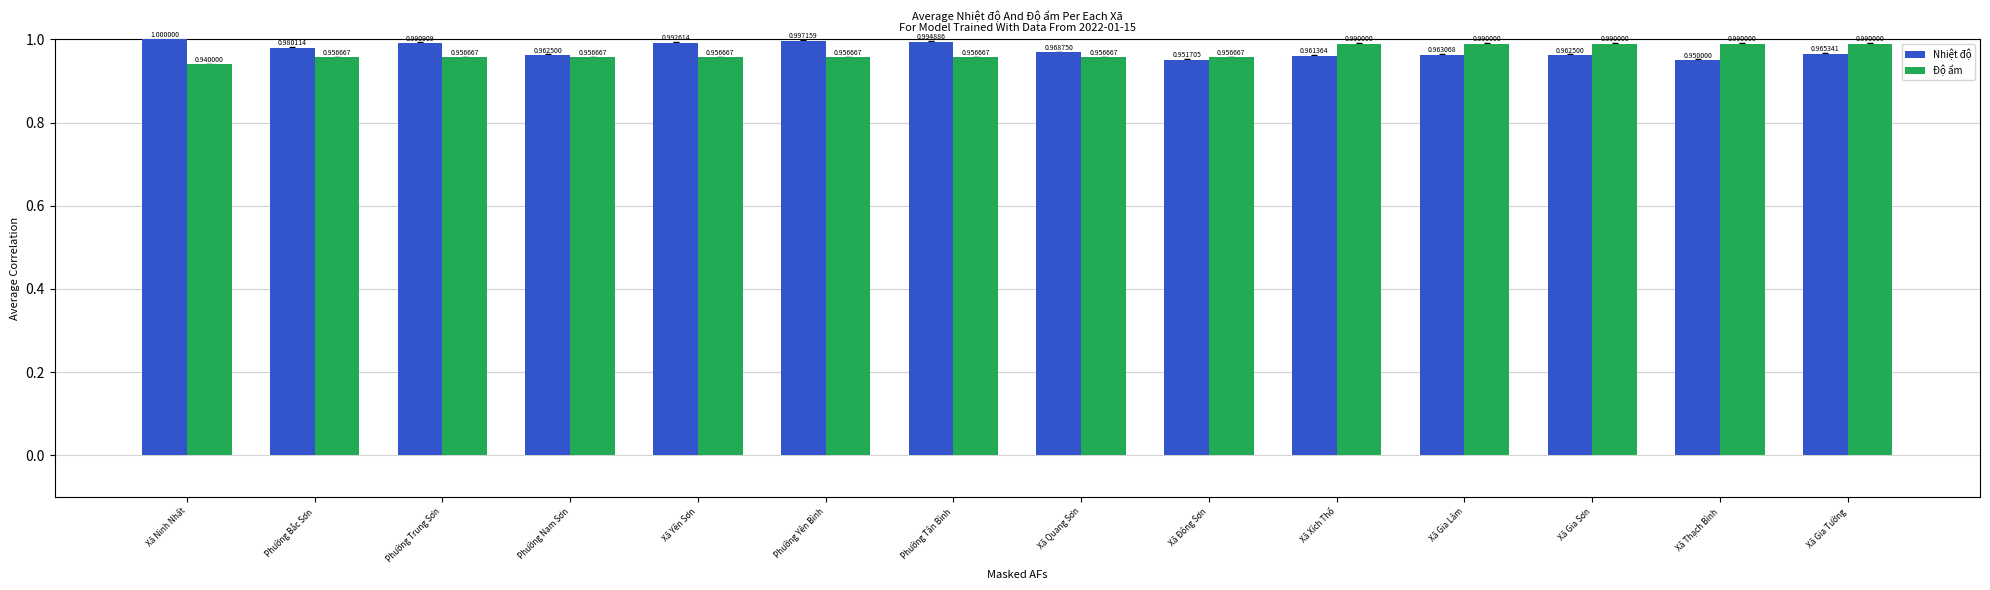

Is the value of Nhiệt độ at Xã Xích Thổ greater than the value of Độ ẩm at Xã Gia Tường?

No